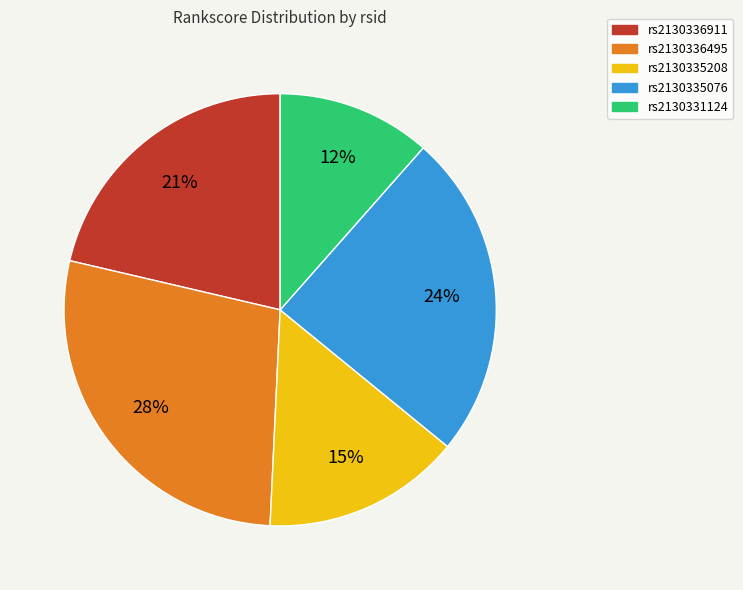

Between rs2130335208 and rs2130331124, which is larger?

rs2130335208